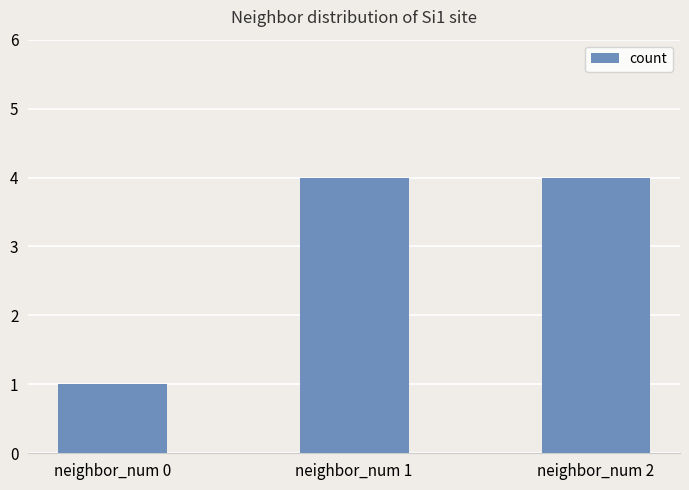

What is the minimum value shown in the chart?

1